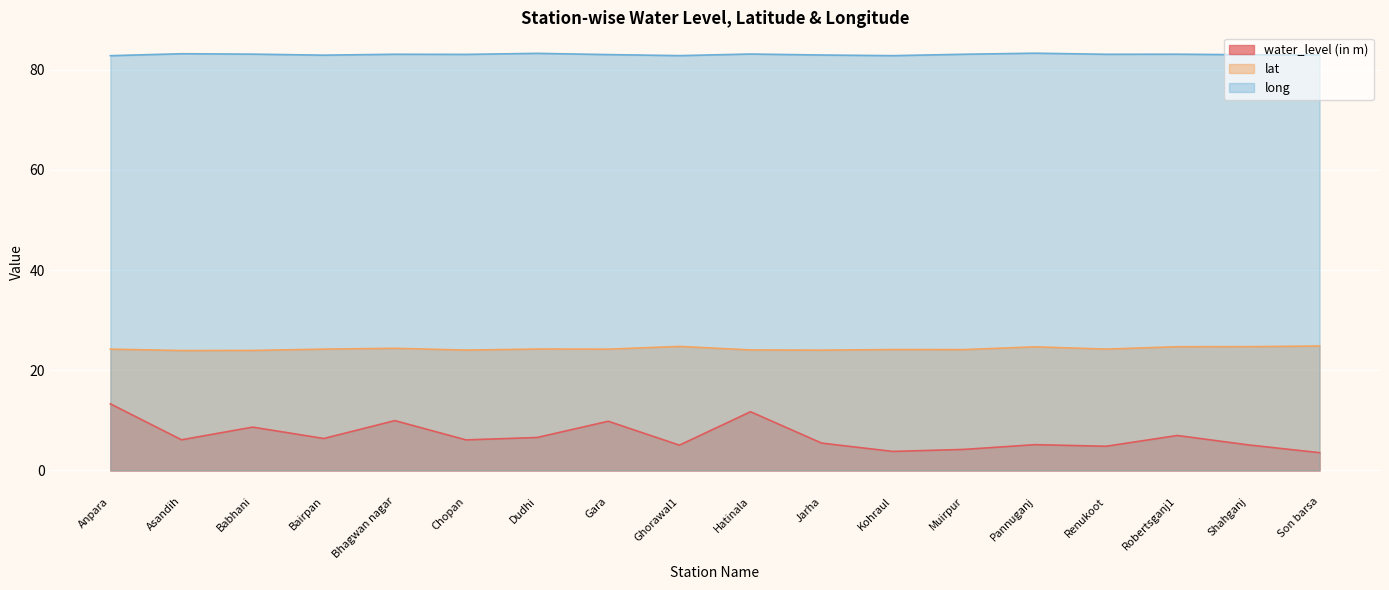

What are all the series names shown in the legend?

water_level (in m), lat, long